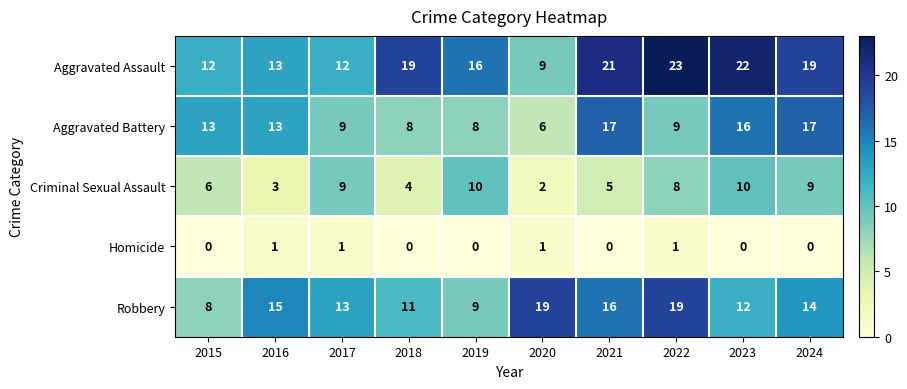

What is the maximum value shown in the chart?

23